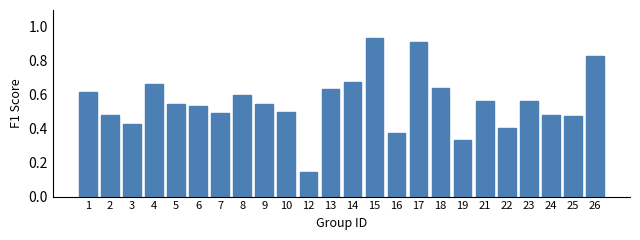

At which category does the chart reach its peak across all series?

15